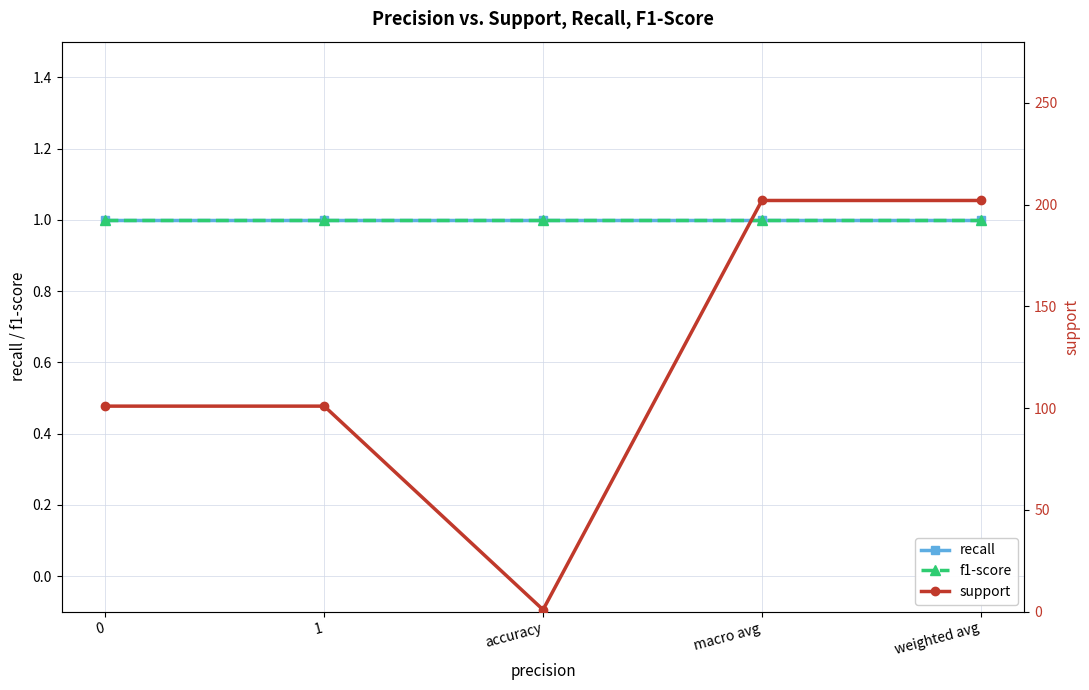

True or false: support and recall cross at least once.

False